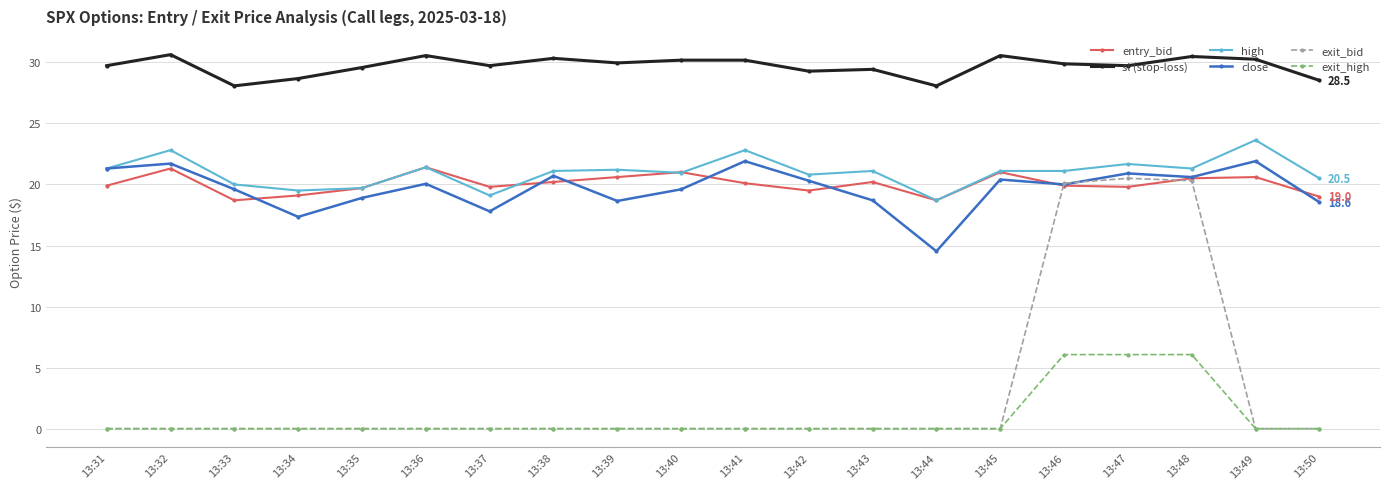

How many interior local valleys does the entry_bid series have?

5